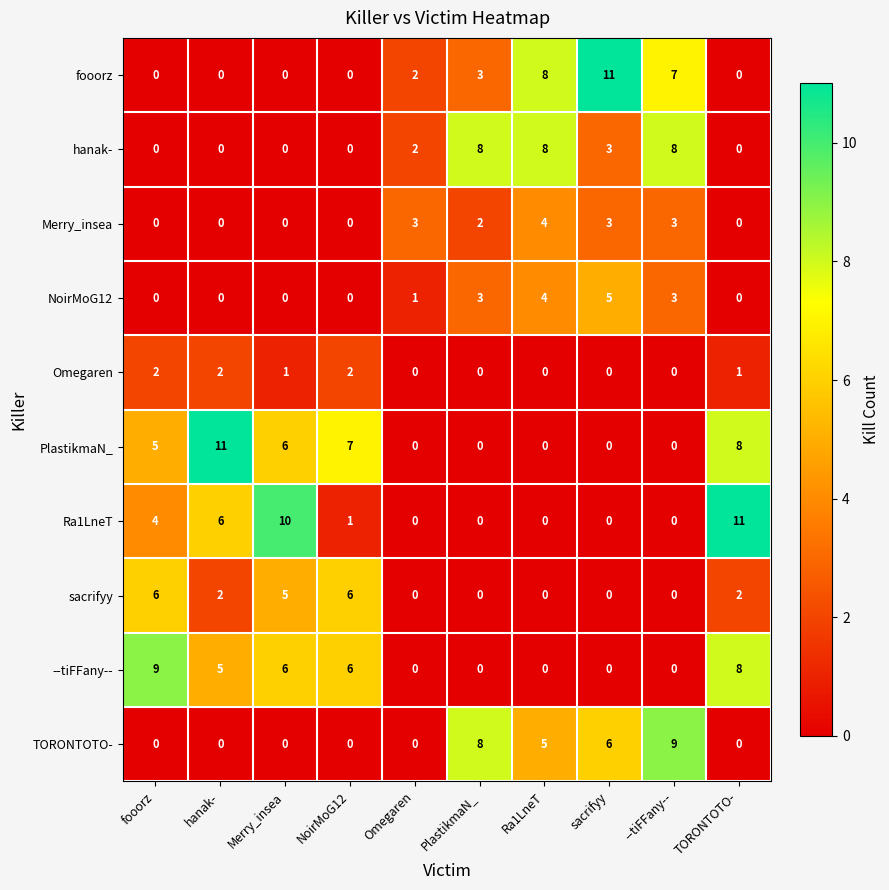

What is the spread (max minus min) of values at PlastikmaN_?

8